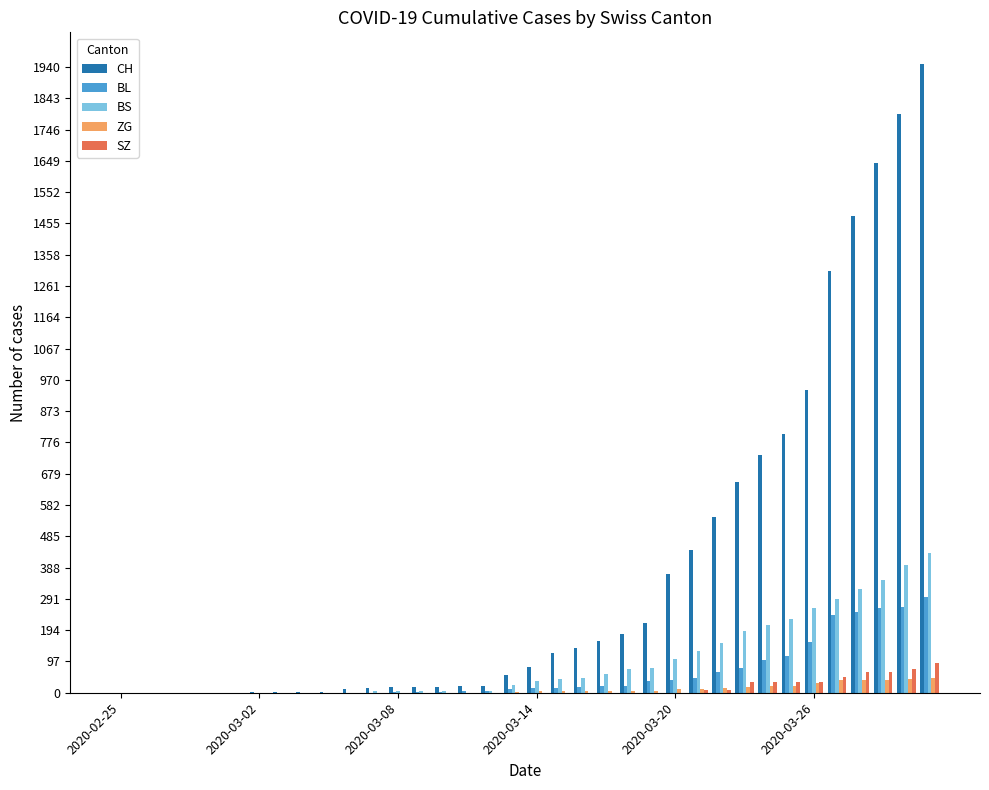

What is the sum of all BS values?

3456